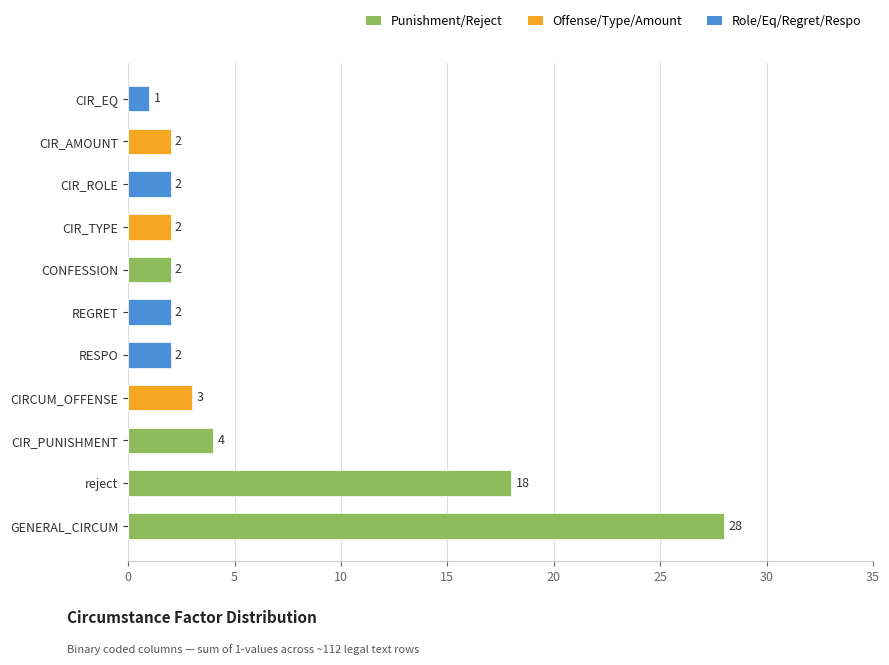

Reading left to right, transcribe all the data shown in this chart.

Punishment/Reject: 28	18	4	0	0	0	2	0	0	0	0
Offense/Type/Amount: 0	0	0	3	0	0	0	2	0	2	0
Role/Eq/Regret/Respo: 0	0	0	0	2	2	0	0	2	0	1